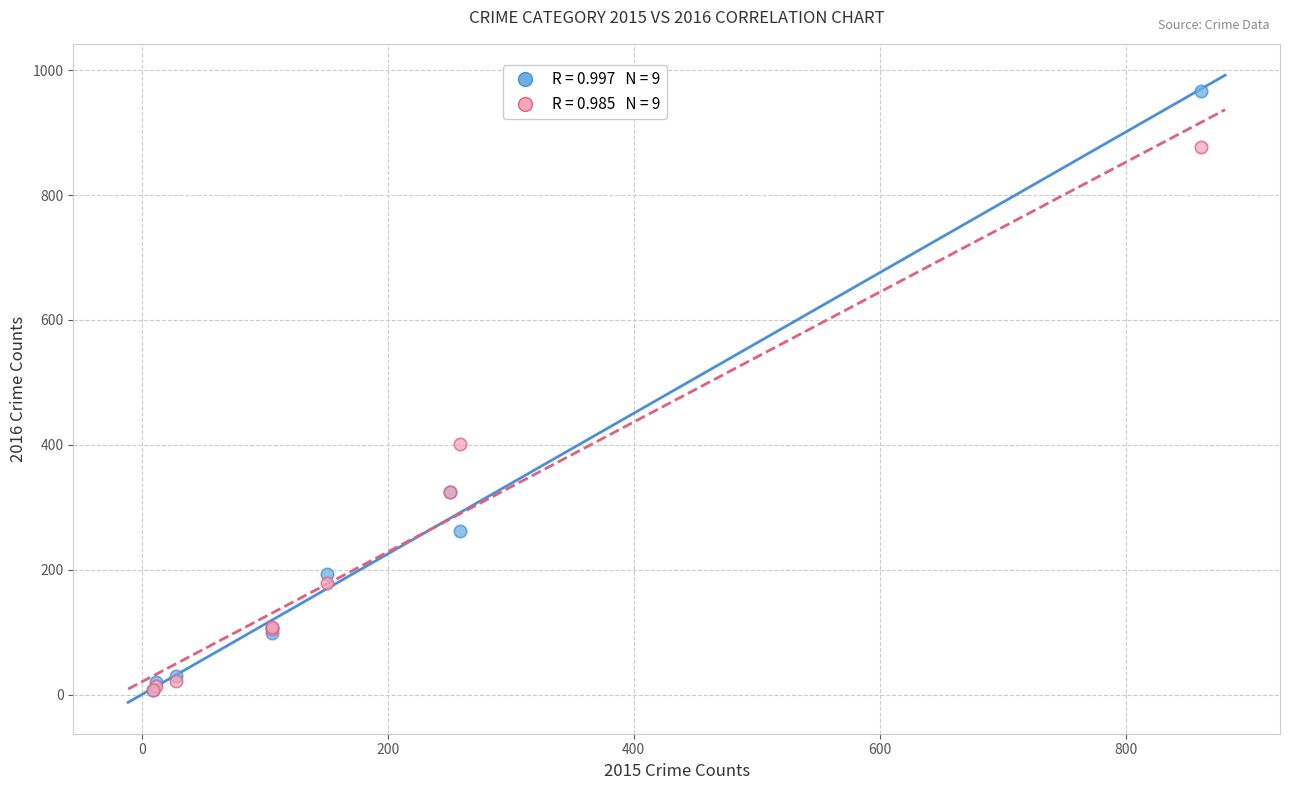

Across all series, what Y value is closest to 486?

401